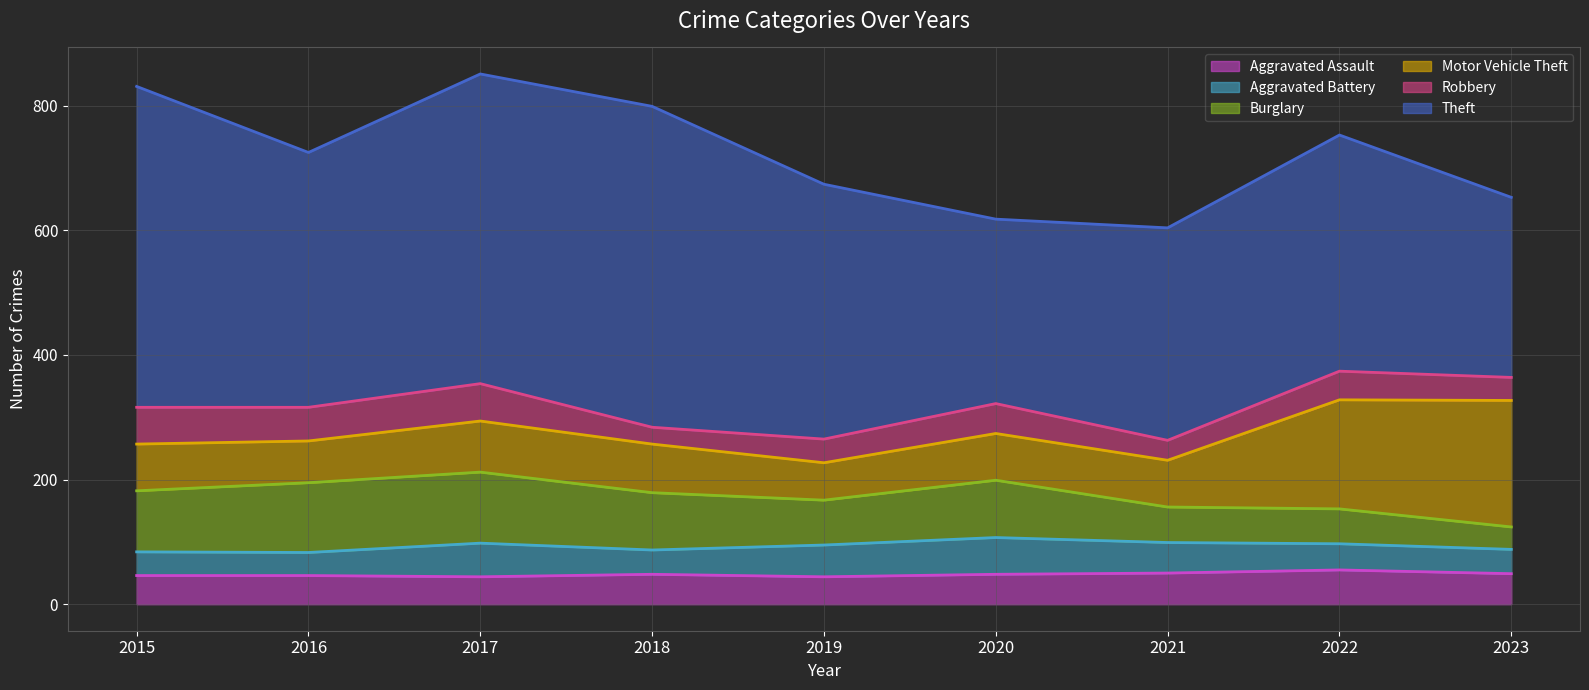

What is the value of the Robbery point at the 7th from the left?

32